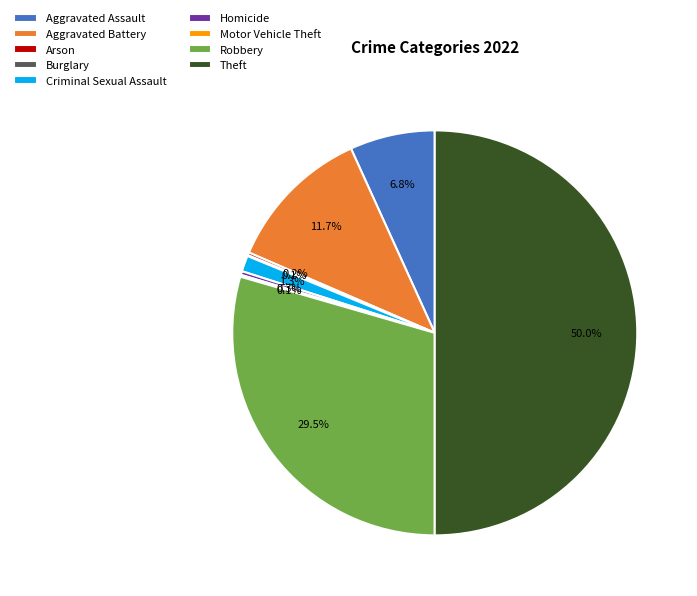

What is the total percentage of Aggravated Assault and Homicide?

7.1%